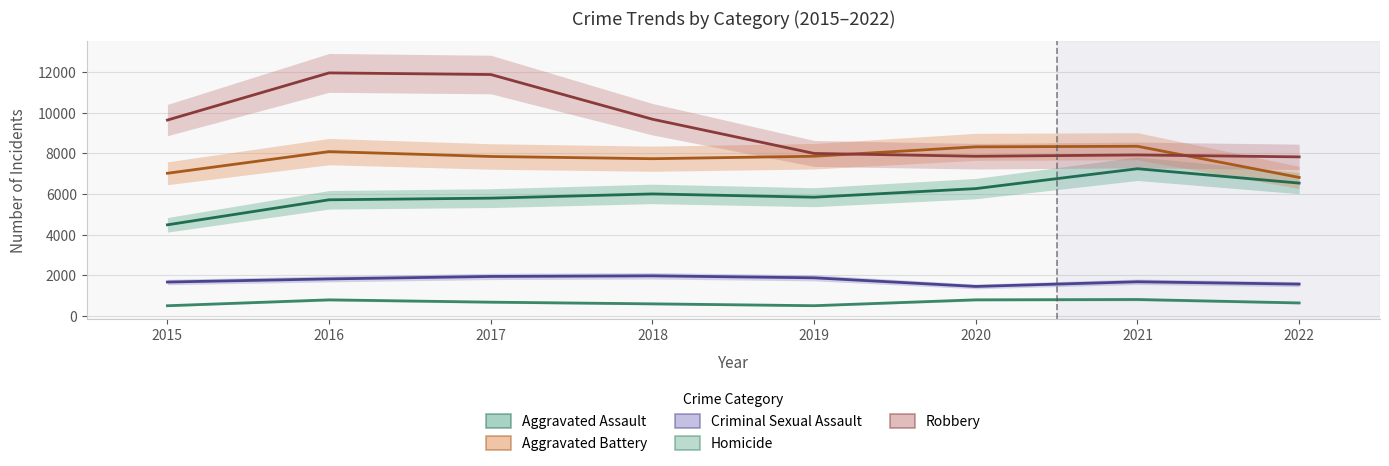

At which label does Aggravated Battery first exceed 7857?

2016